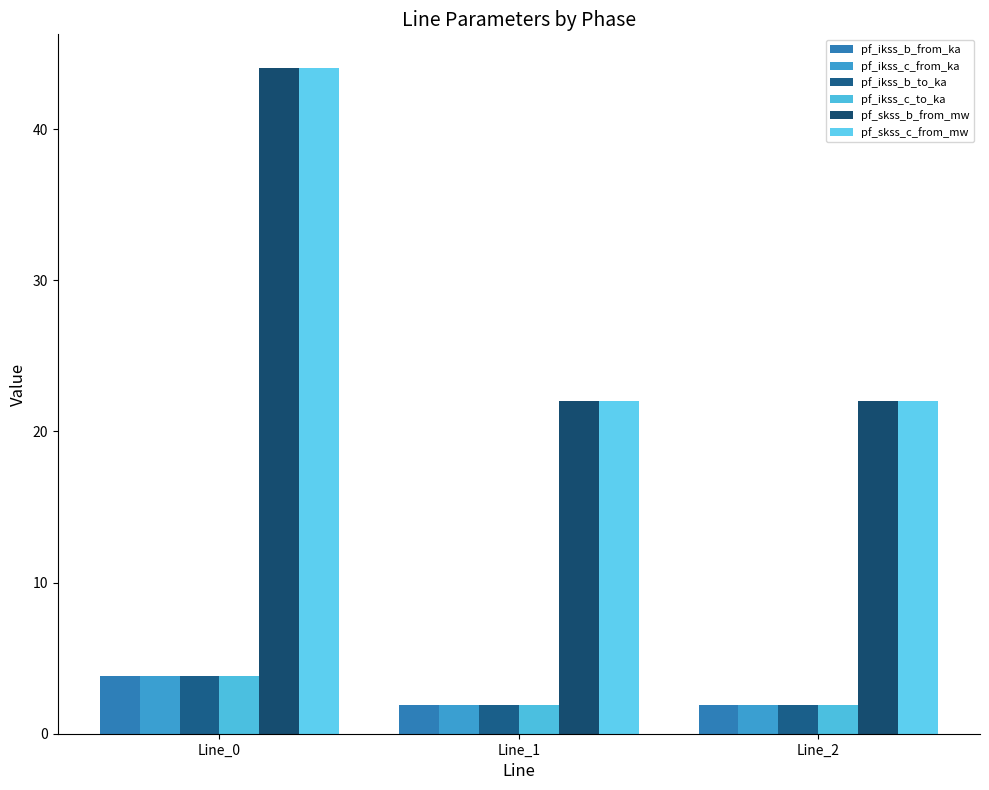

Which has a higher value, Line_1 or Line_2?

Line_1